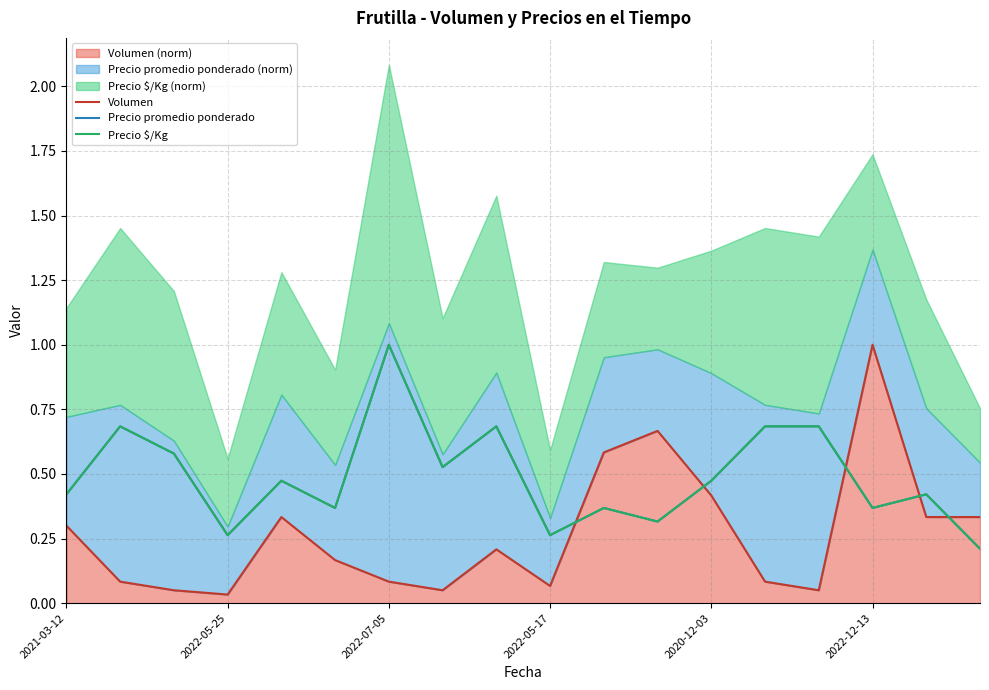

What is the total value across all series at 8?

1.6